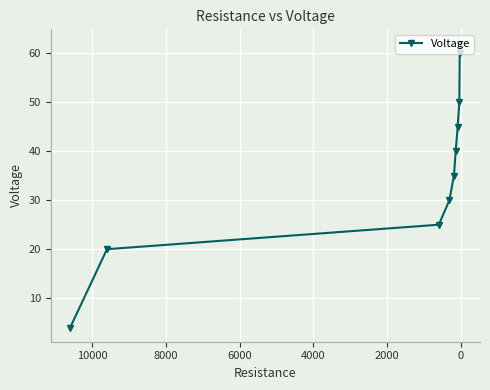

Is this an area chart (filled region under the line)?

No